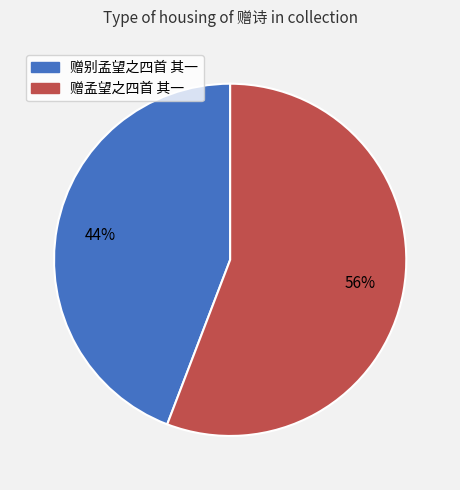

To the nearest percent, what is the average slice percentage?

50%